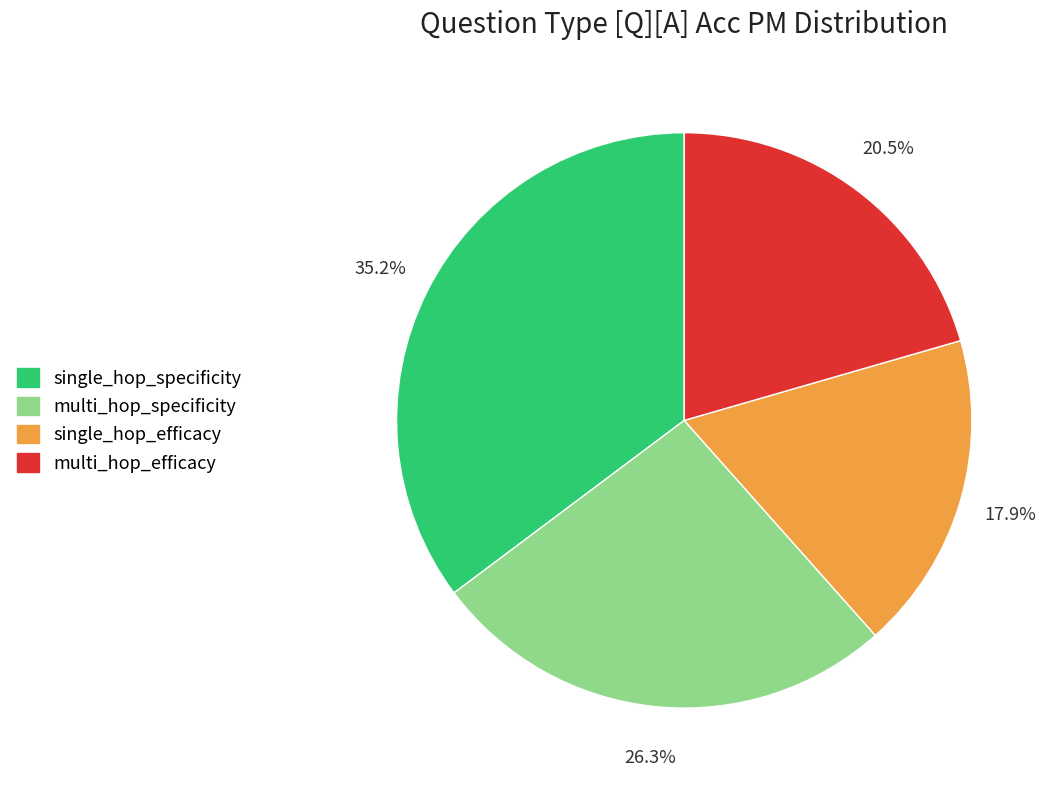

To the nearest percent, what is the average slice percentage?

25%